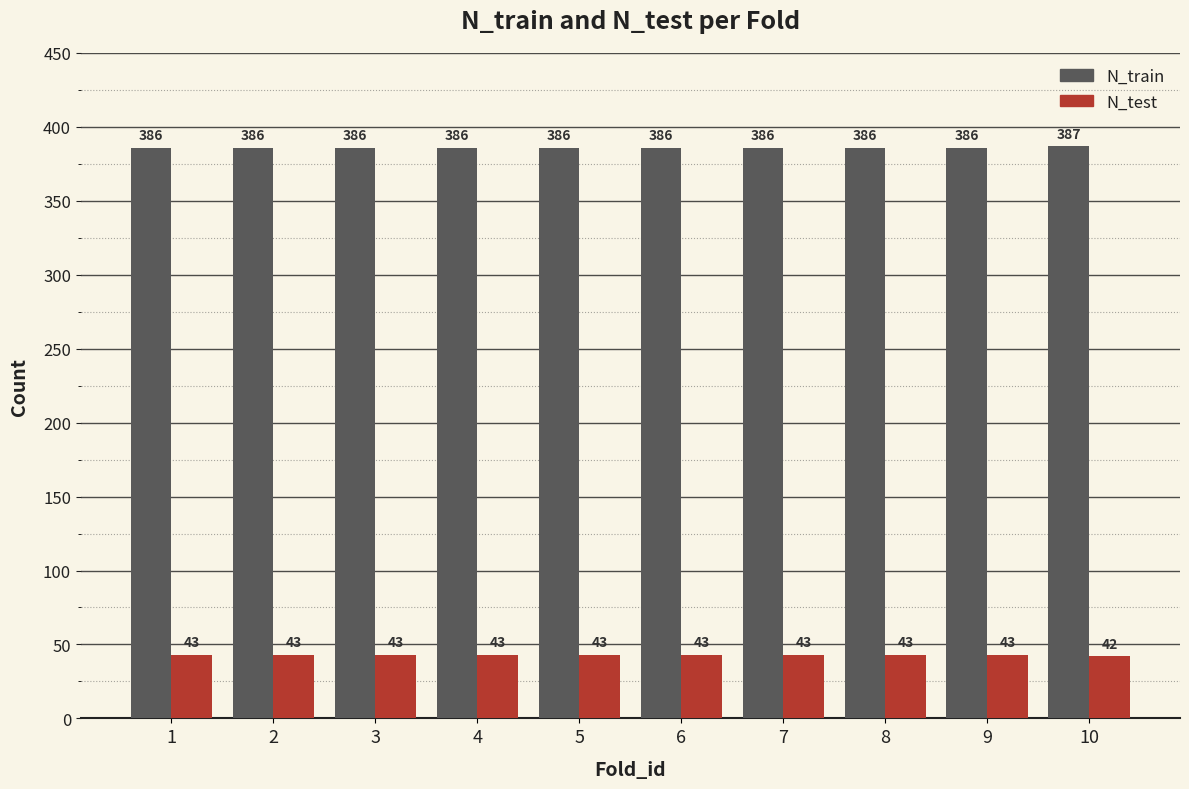

What are all the series names shown in the legend?

N_train, N_test